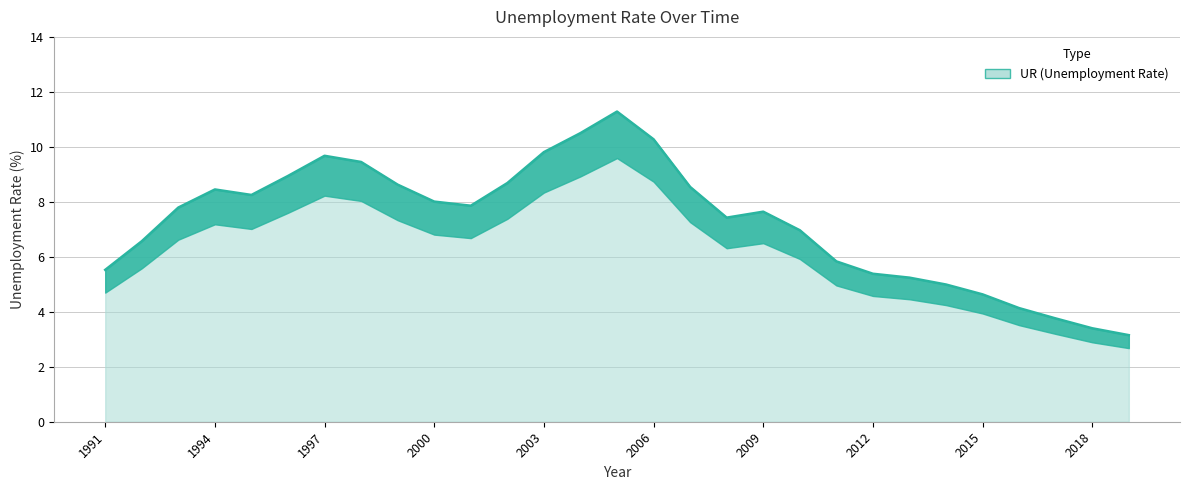

How many data points are less than 7?

12